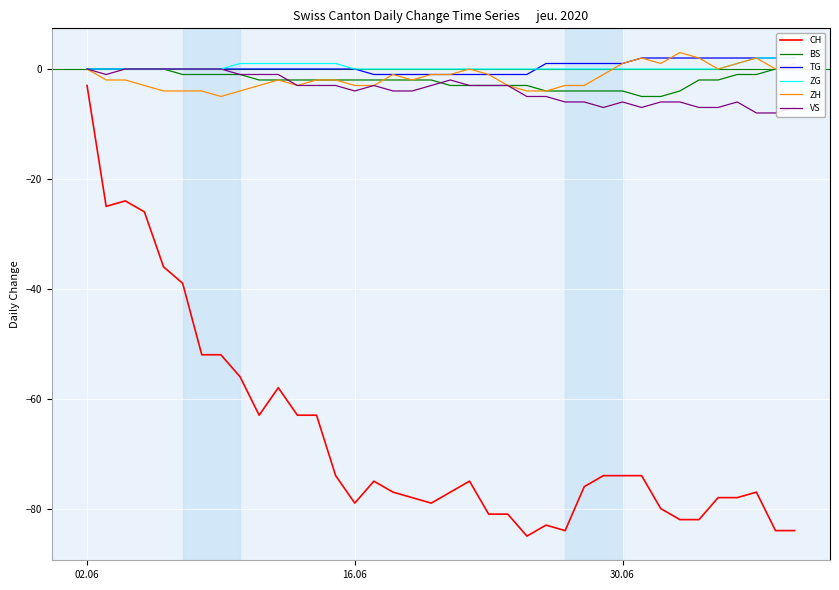

True or false: CH and VS cross at least once.

False